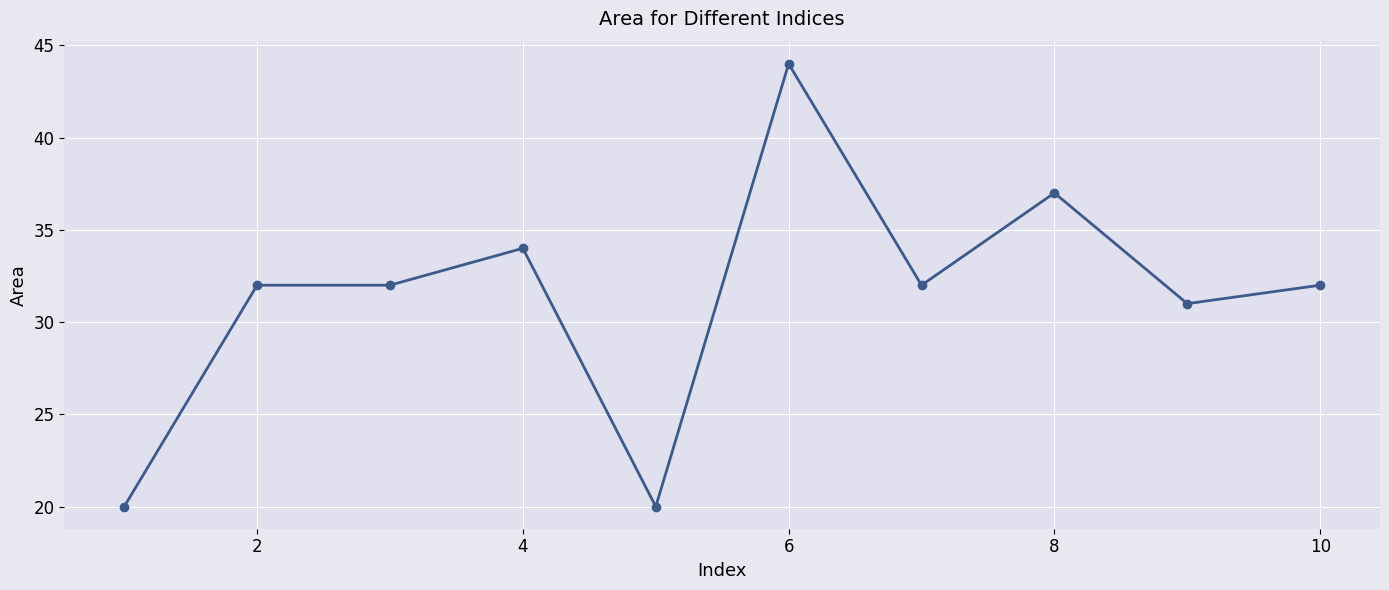

What is the sum of all values?

314